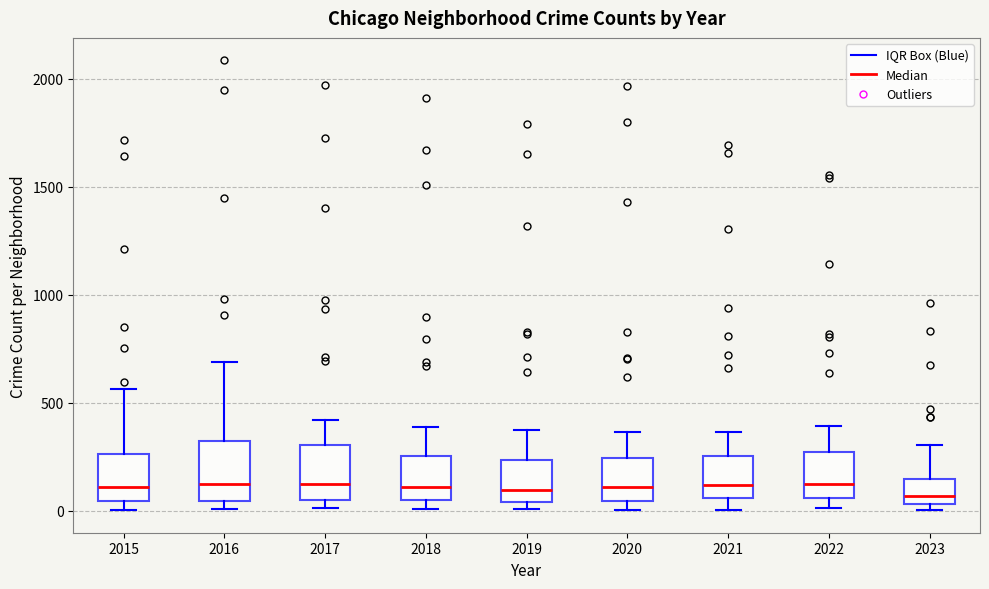

Where does the upper whisker of the box at x = 2018 end on the y-axis? The values are not printed on the chart, so give them approximately, as read against the axis.

400